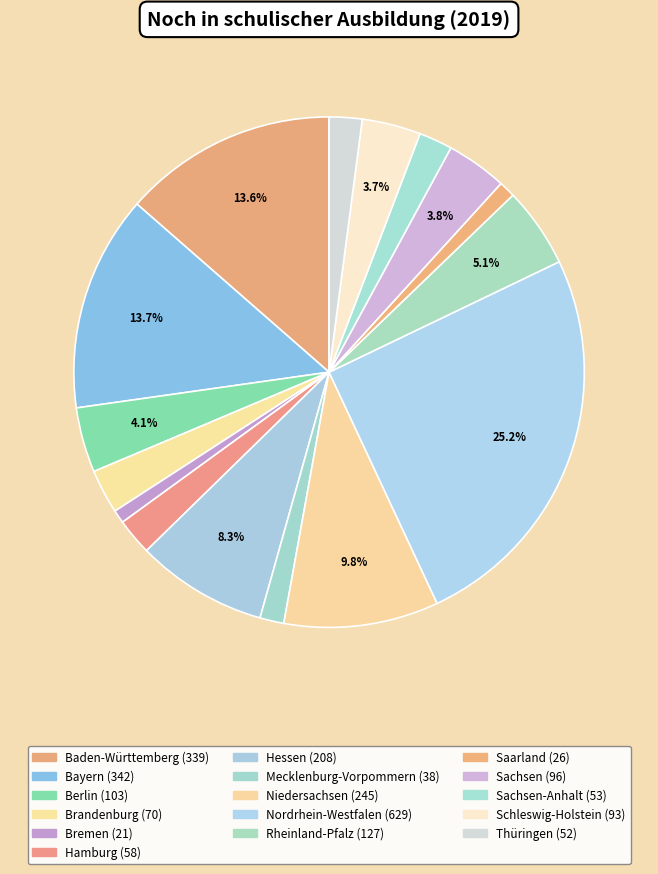

Count the number of slices in the pie.

16